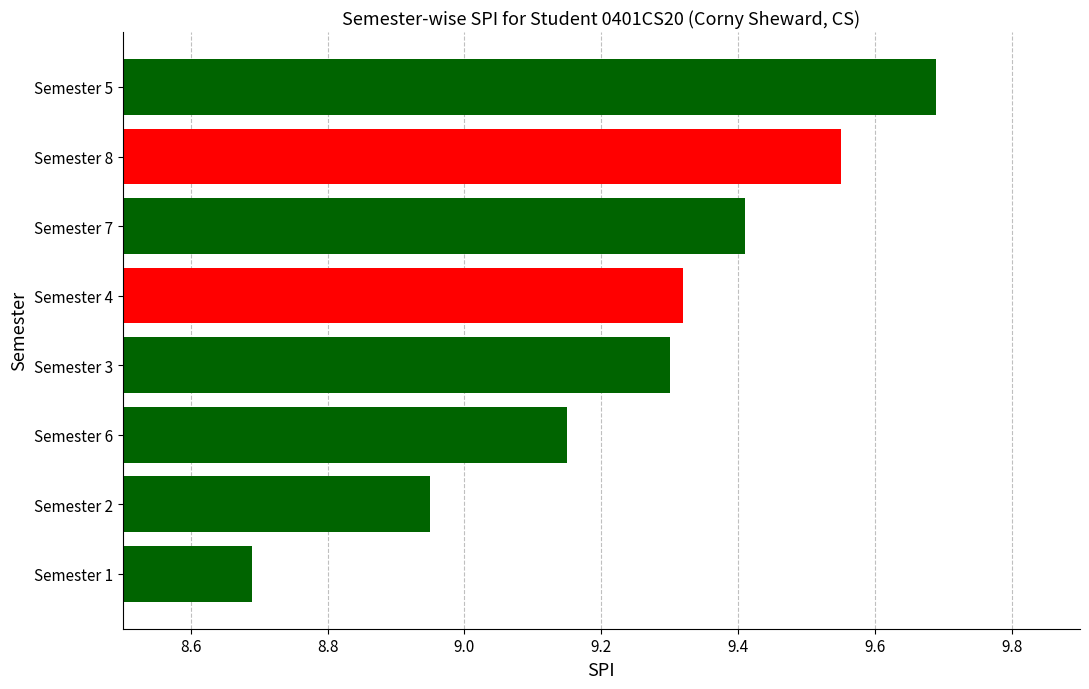

The chart shows a value of 2.9 at Semester 2. True or false?

False